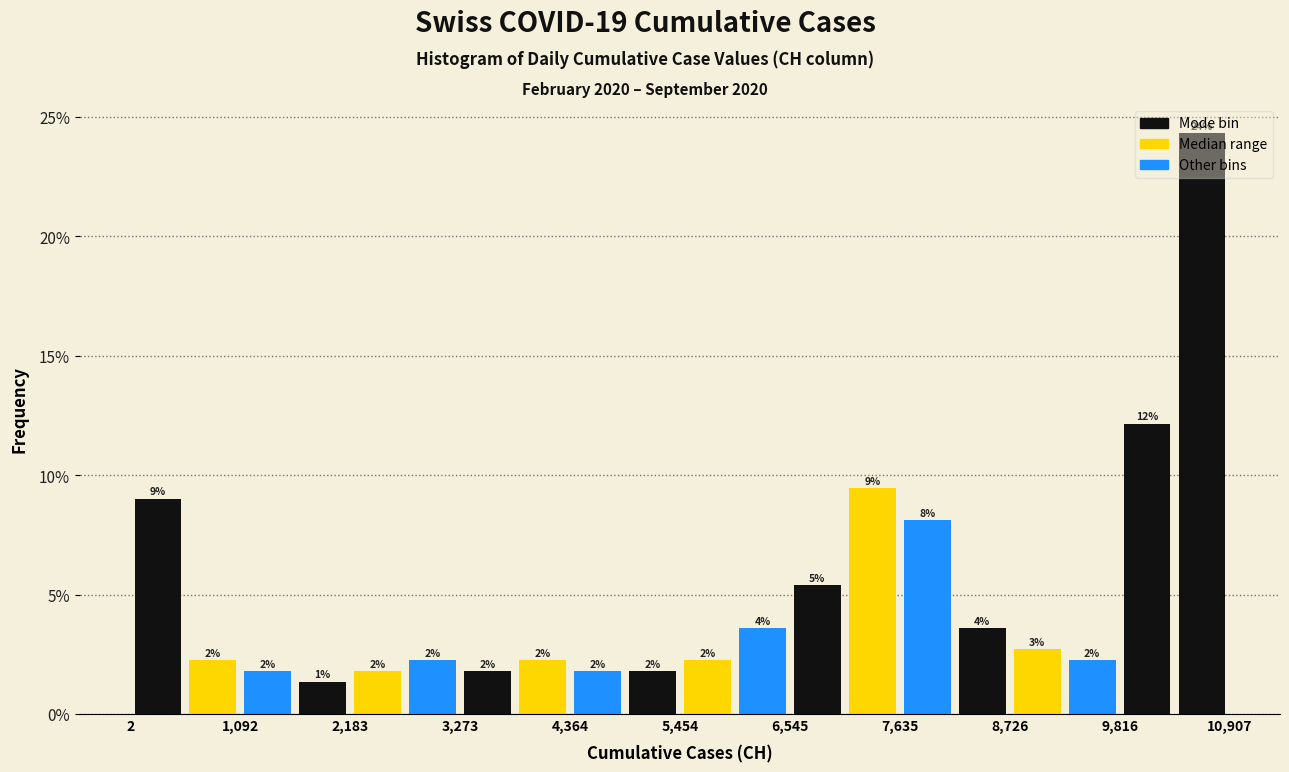

Read against the x-axis, roughly where is the centre of the tallest bar?

10600